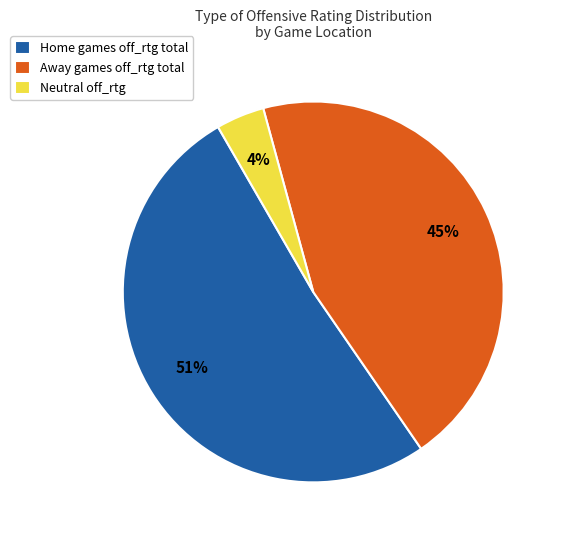

To the nearest percent, what is the average slice percentage?

33%